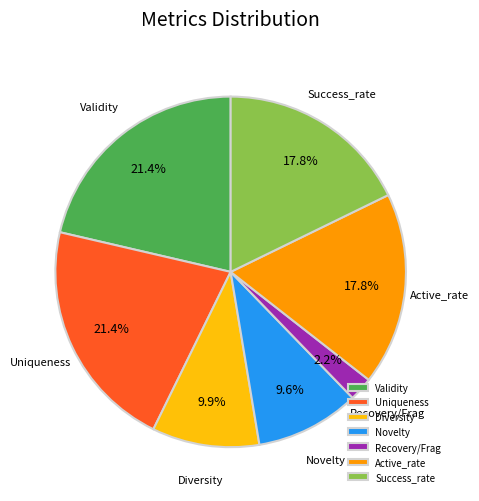

To the nearest percent, what is the difference between the largest and smallest slice percentages?

19%